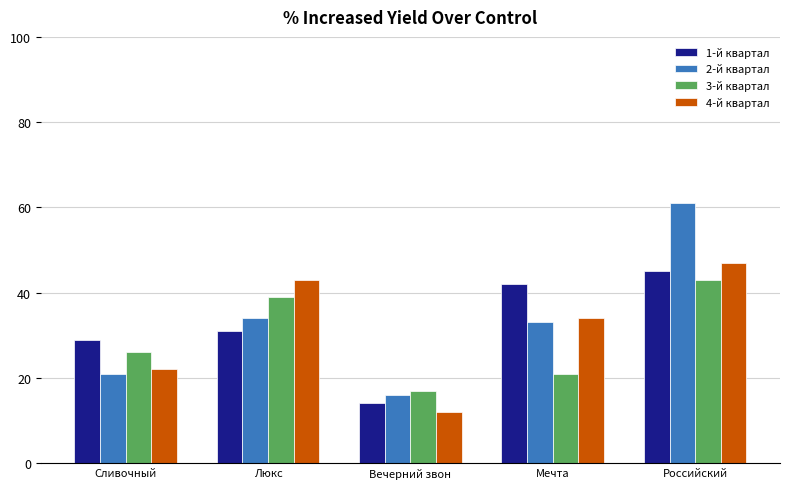

At which category is the sum across all series the highest?

Российский